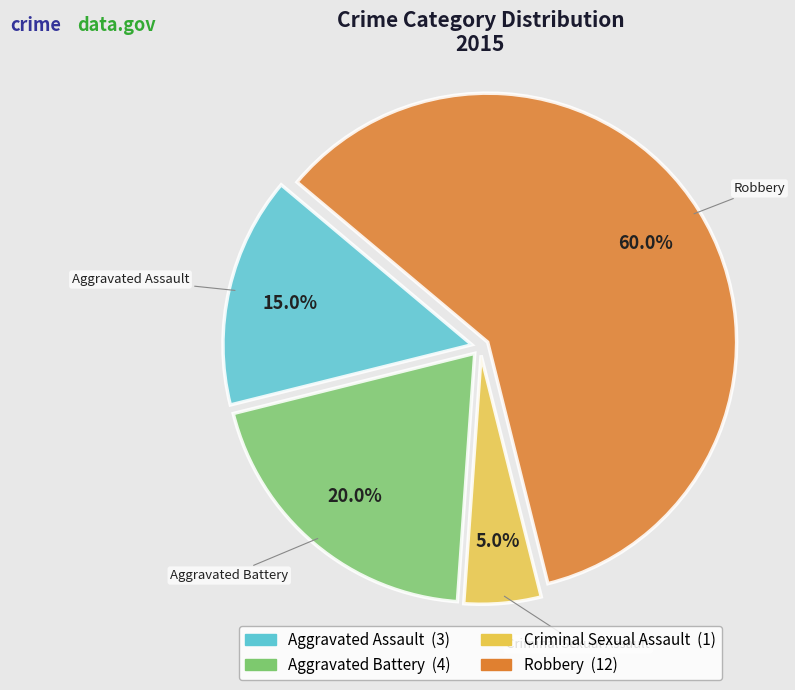

What is the ratio of the value at Aggravated Assault to the value at Criminal Sexual Assault?

3.0